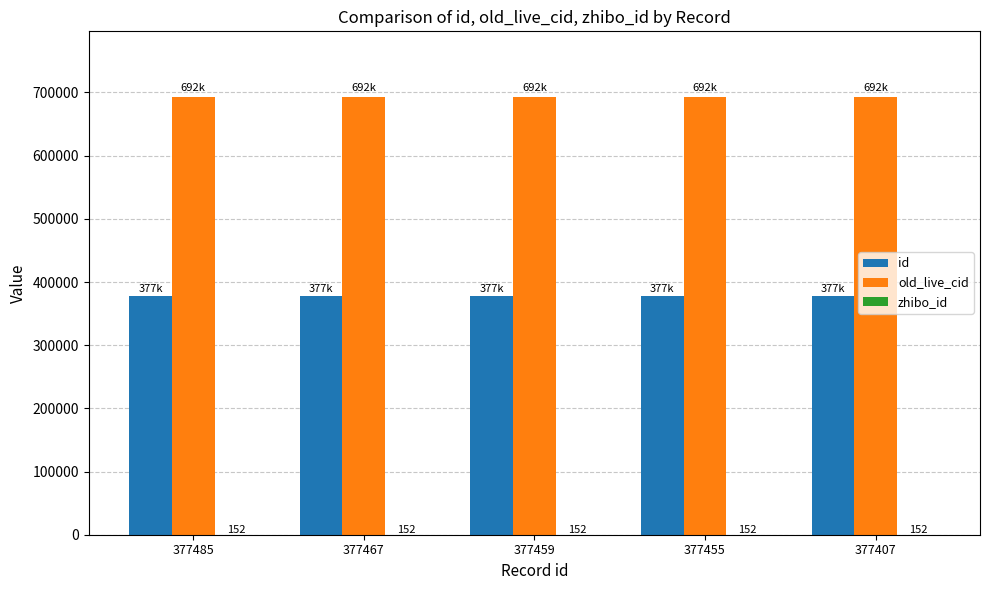

What is the sum of all id values?

1887273